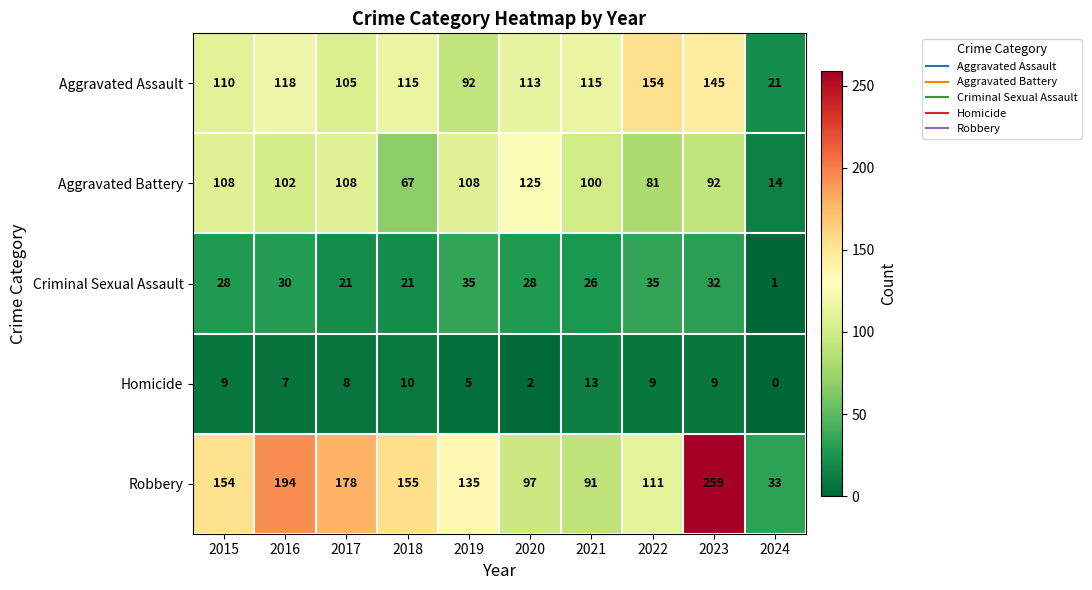

What is the maximum value for Aggravated Assault?

154